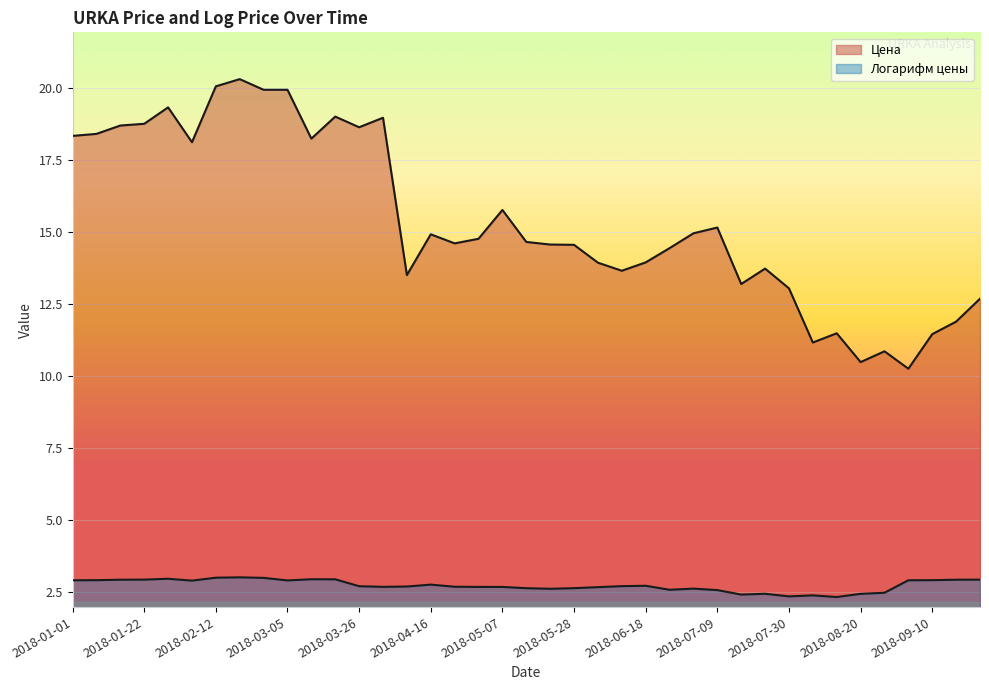

What is the label of the 17th point from the right?

2018-06-04